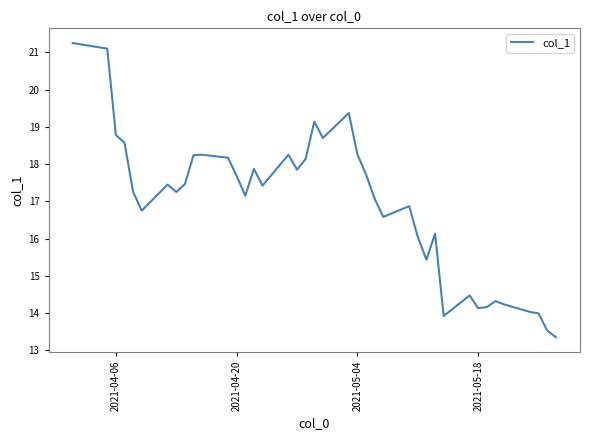

What is the difference between the maximum and minimum values?

7.9